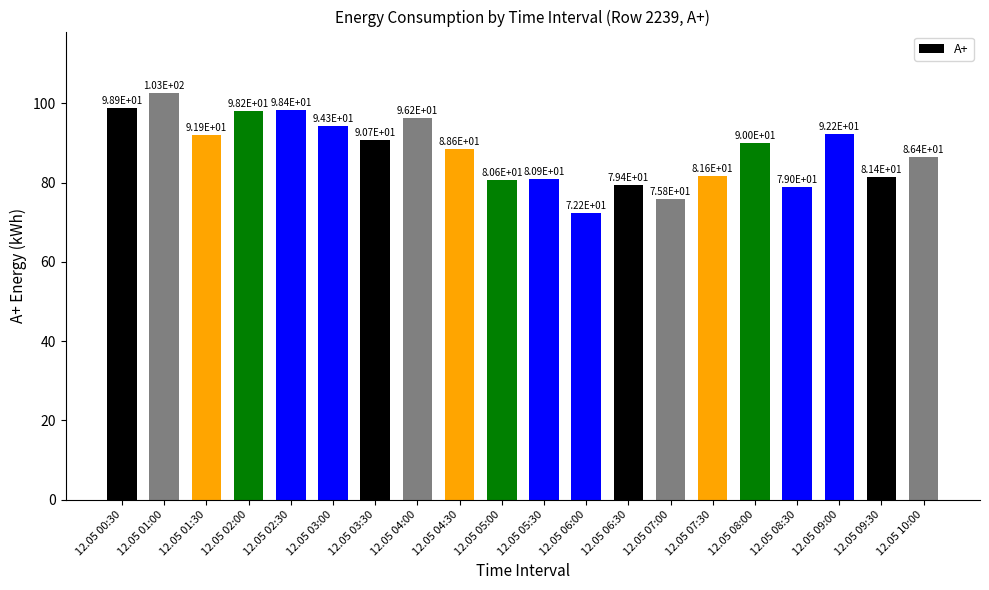

Reading left to right, what are all the values shown in this chart?

98.9	102.7	91.9	98.2	98.4	94.3	90.7	96.2	88.6	80.6	80.9	72.2	79.4	75.8	81.6	90.0	79.0	92.2	81.4	86.4